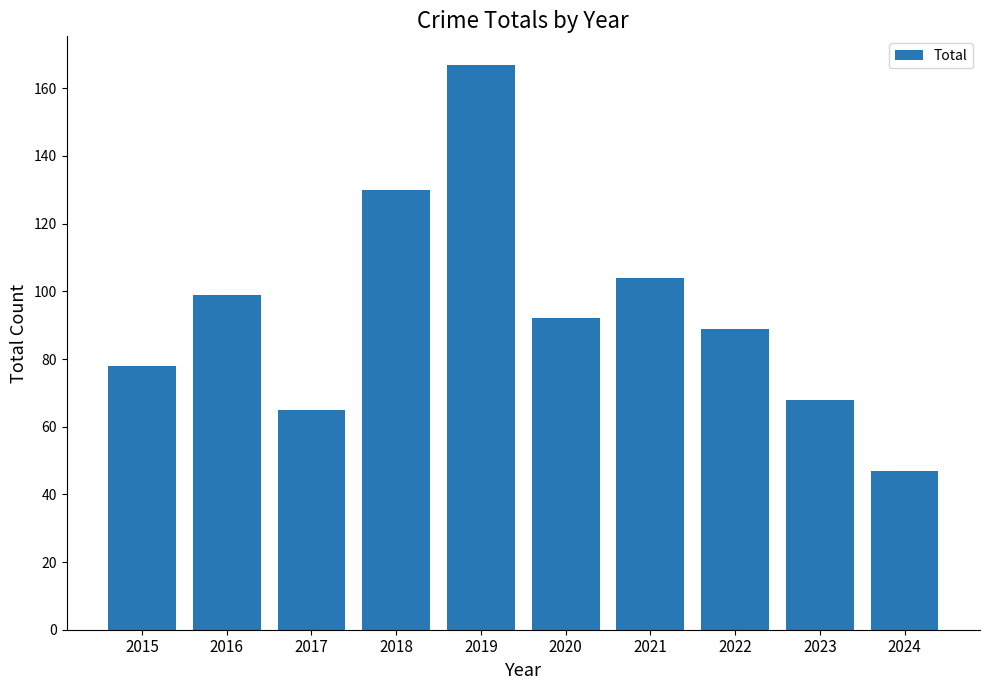

How many bars are there in total?

10